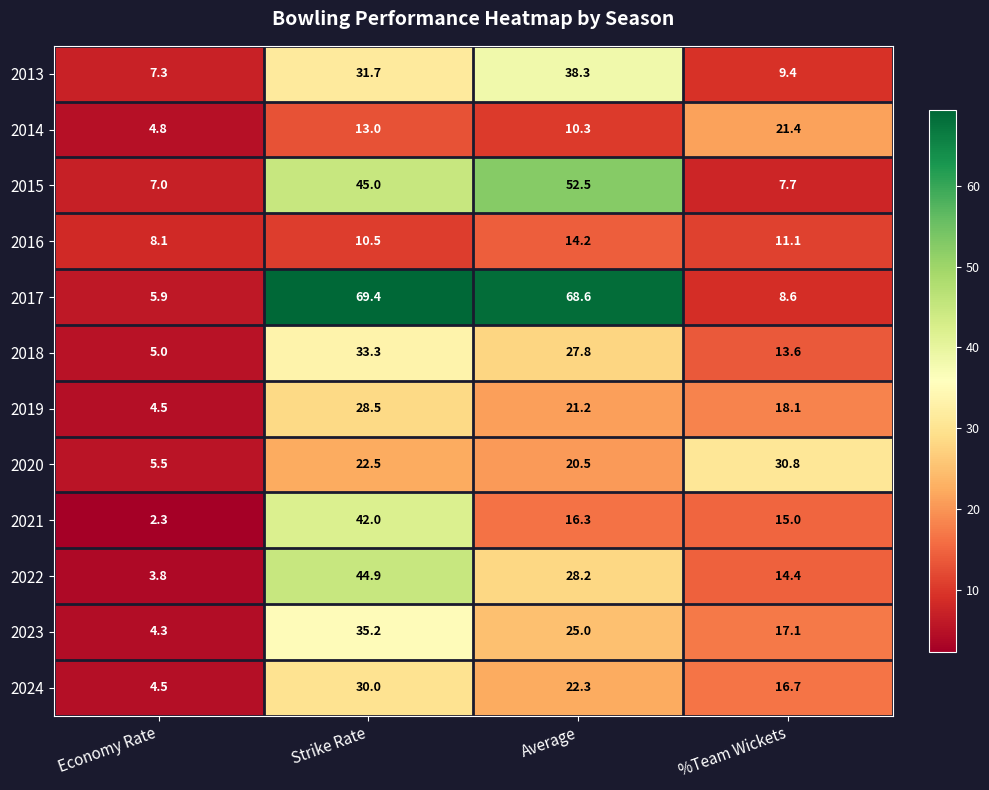

Count the number of data series in this chart.

12